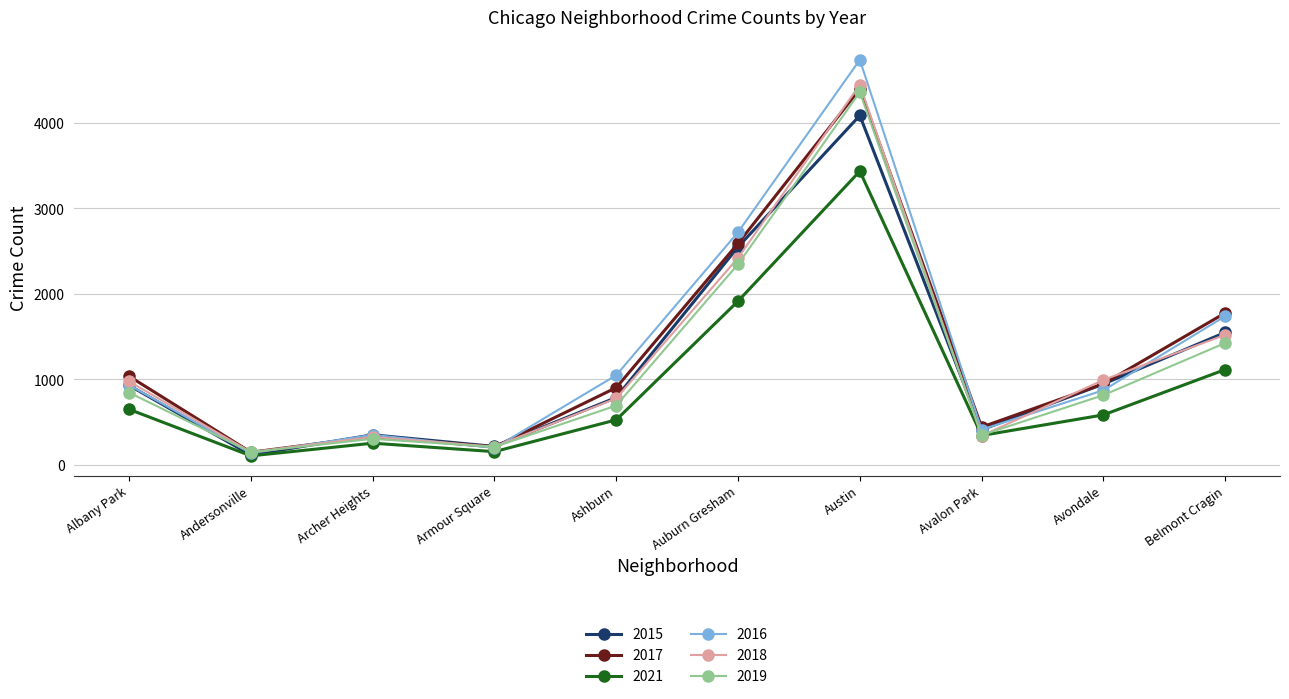

What is the label of the 2nd point from the left?

Andersonville